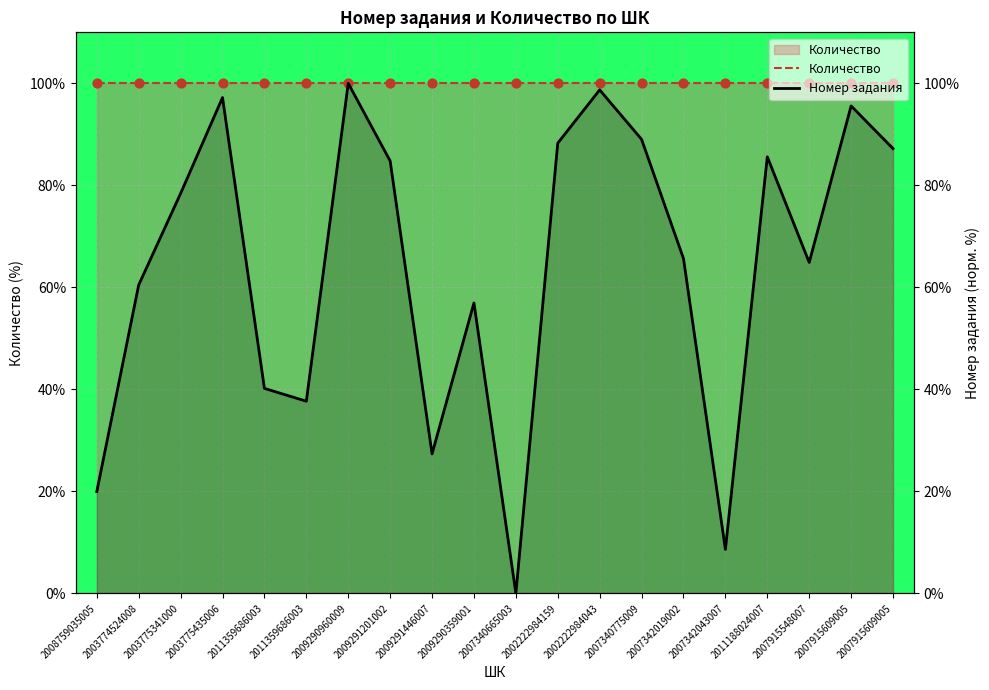

What are all the series names shown in the legend?

Количество, Номер задания